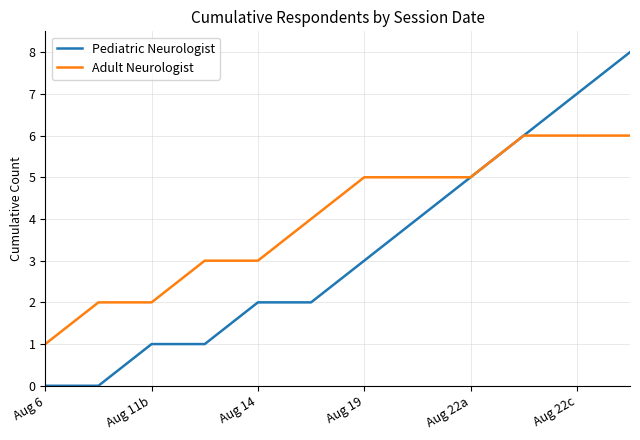

List the series in order of their overall mean, lowest first.

Pediatric Neurologist, Adult Neurologist